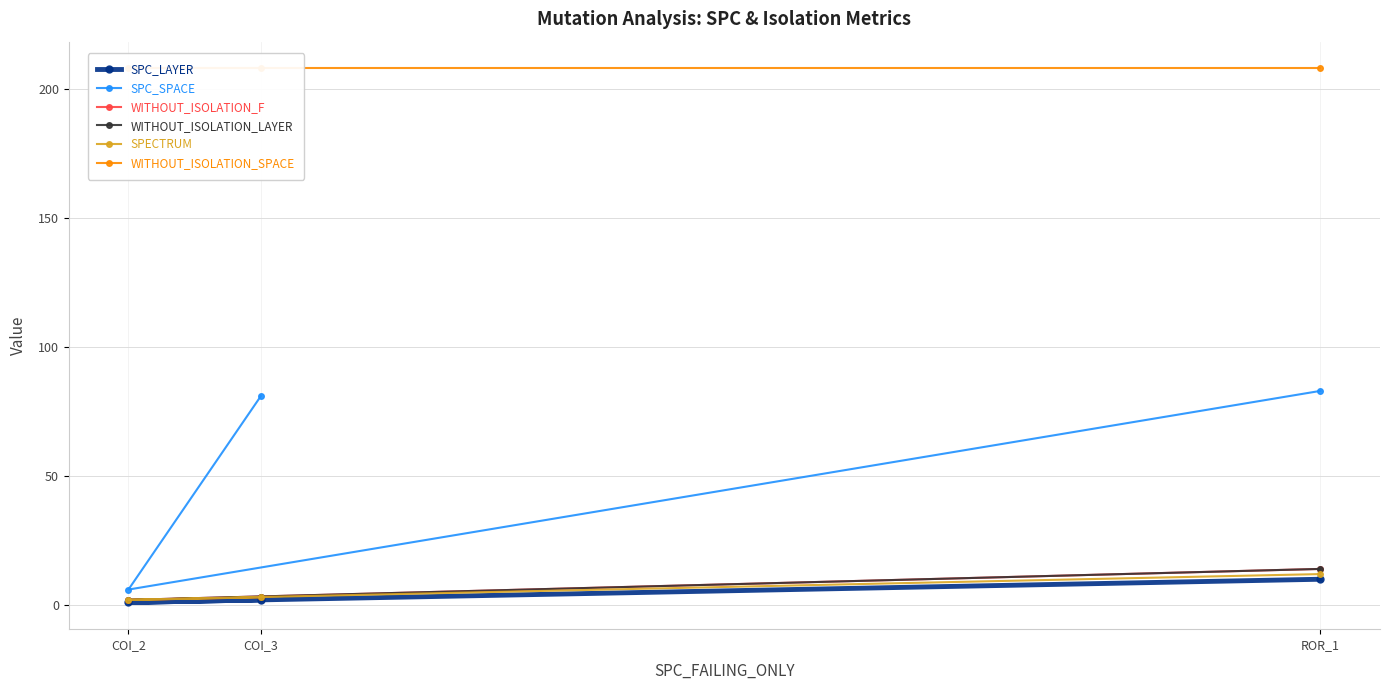

Reading right to left, list all the values displayed in this chart.

SPC_LAYER: ROR_1=10	COI_2=1	COI_3=2
SPC_SPACE: ROR_1=83	COI_2=6	COI_3=81
WITHOUT_ISOLATION_F: ROR_1=14	COI_2=2	COI_3=3
WITHOUT_ISOLATION_LAYER: ROR_1=14	COI_2=2	COI_3=3
SPECTRUM: ROR_1=12	COI_2=2	COI_3=3
WITHOUT_ISOLATION_SPACE: ROR_1=208	COI_2=208	COI_3=208